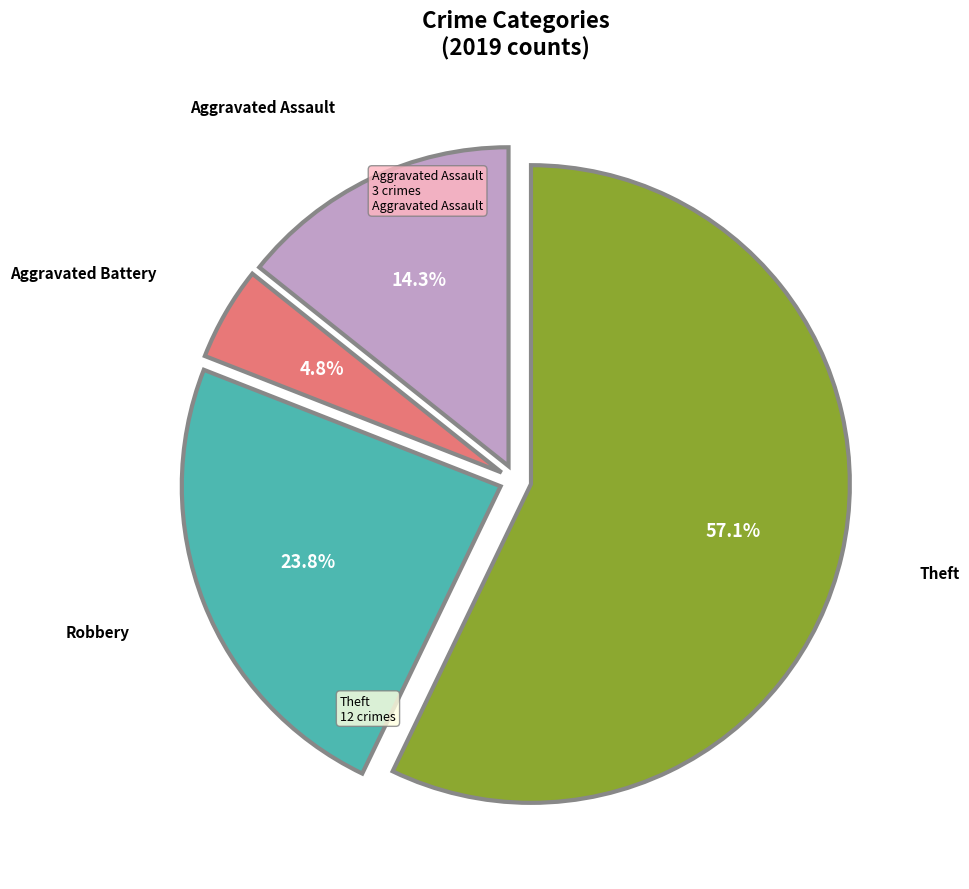

To the nearest percent, what is the average slice percentage?

25%